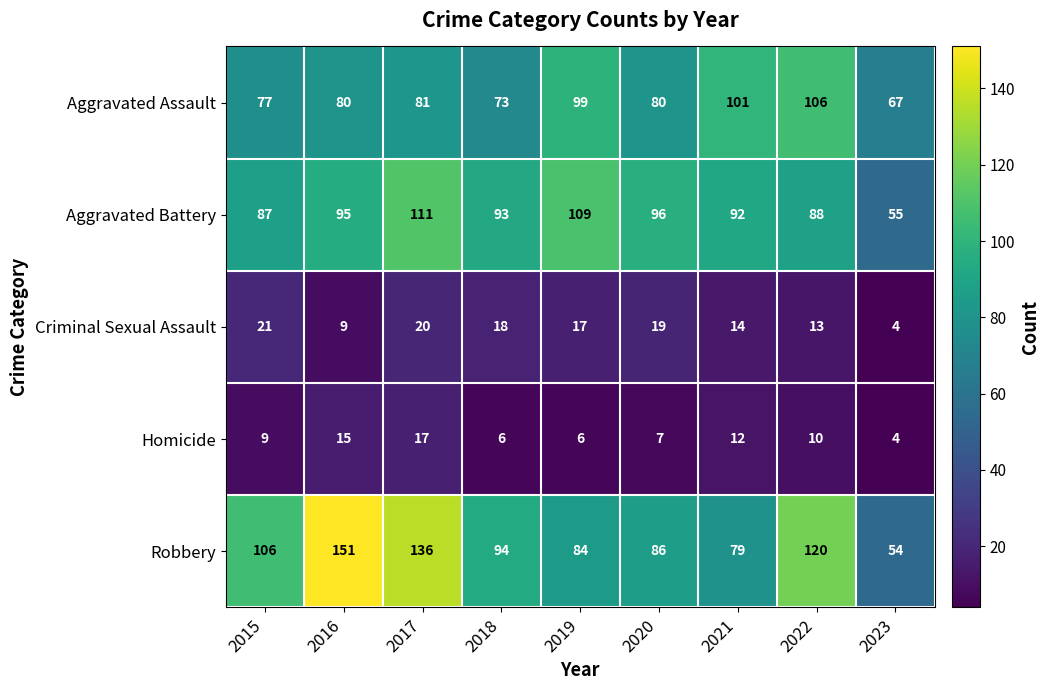

Rank the series at 2019 from lowest to highest value.

Homicide, Criminal Sexual Assault, Robbery, Aggravated Assault, Aggravated Battery